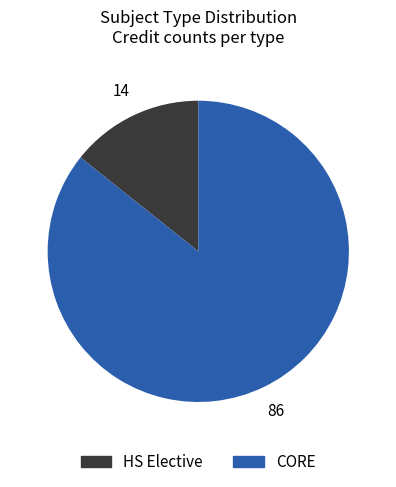

Which slice is the smallest?

HS Elective